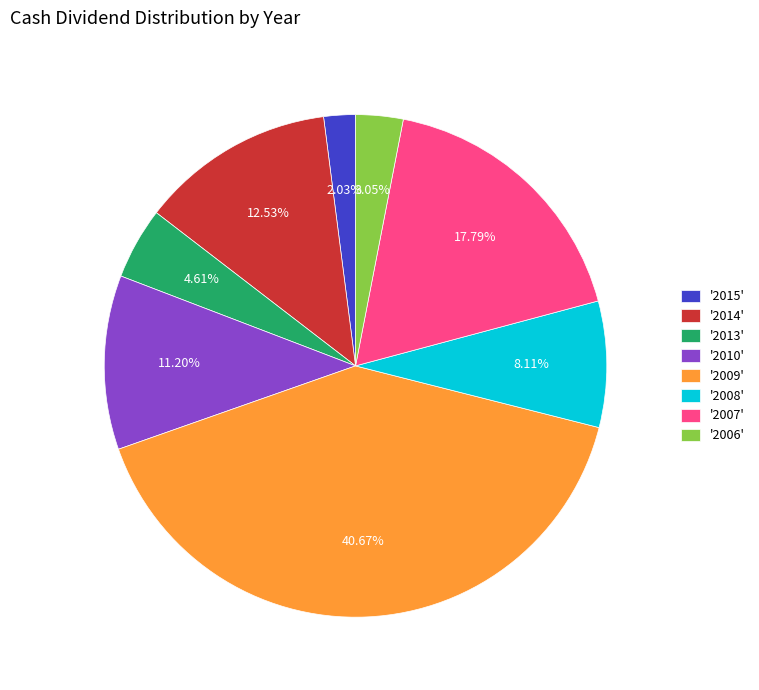

To the nearest percent, what is the difference between the largest and smallest slice percentages?

39%